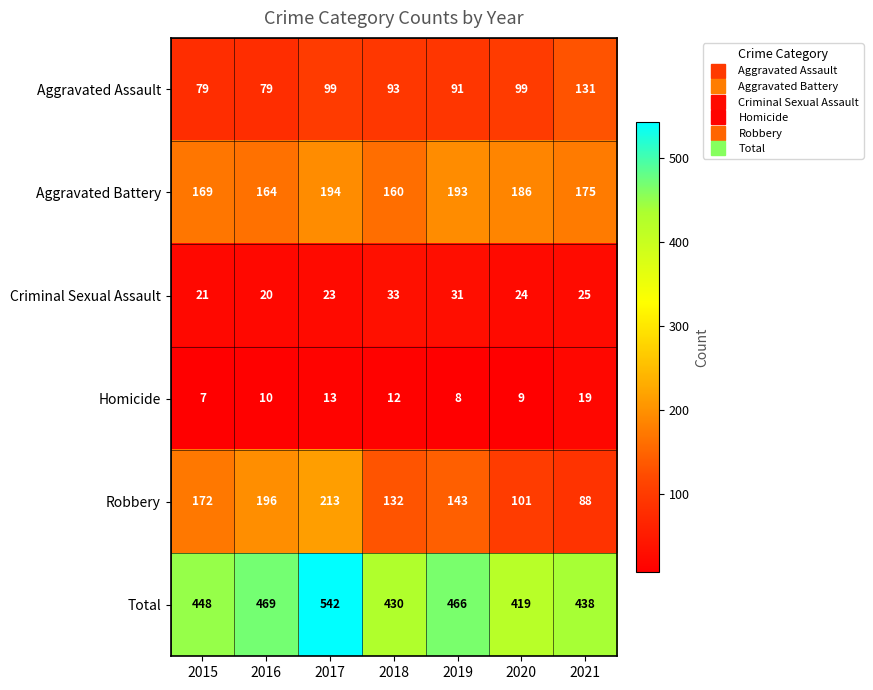

The value of Homicide at 2017 is 13. True or false?

True